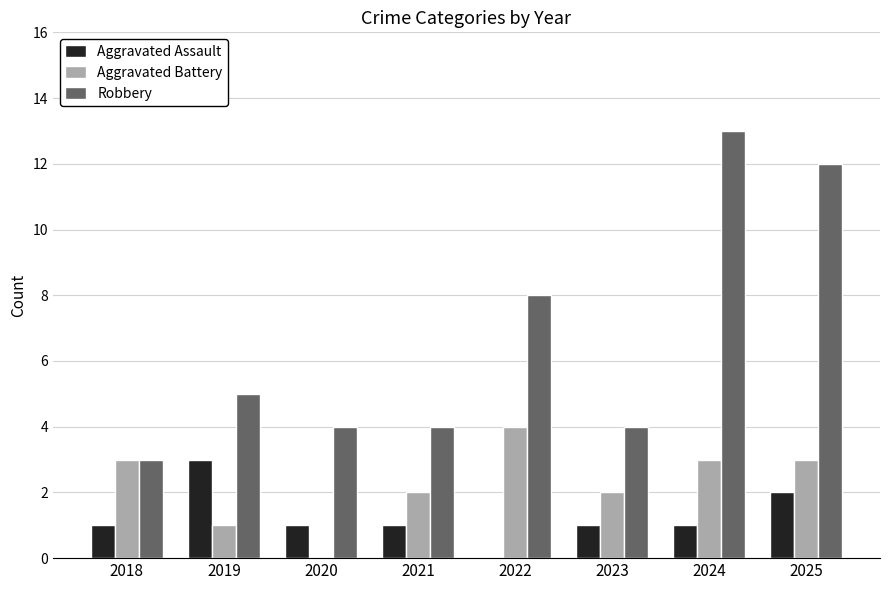

What is the maximum value for Aggravated Assault?

3